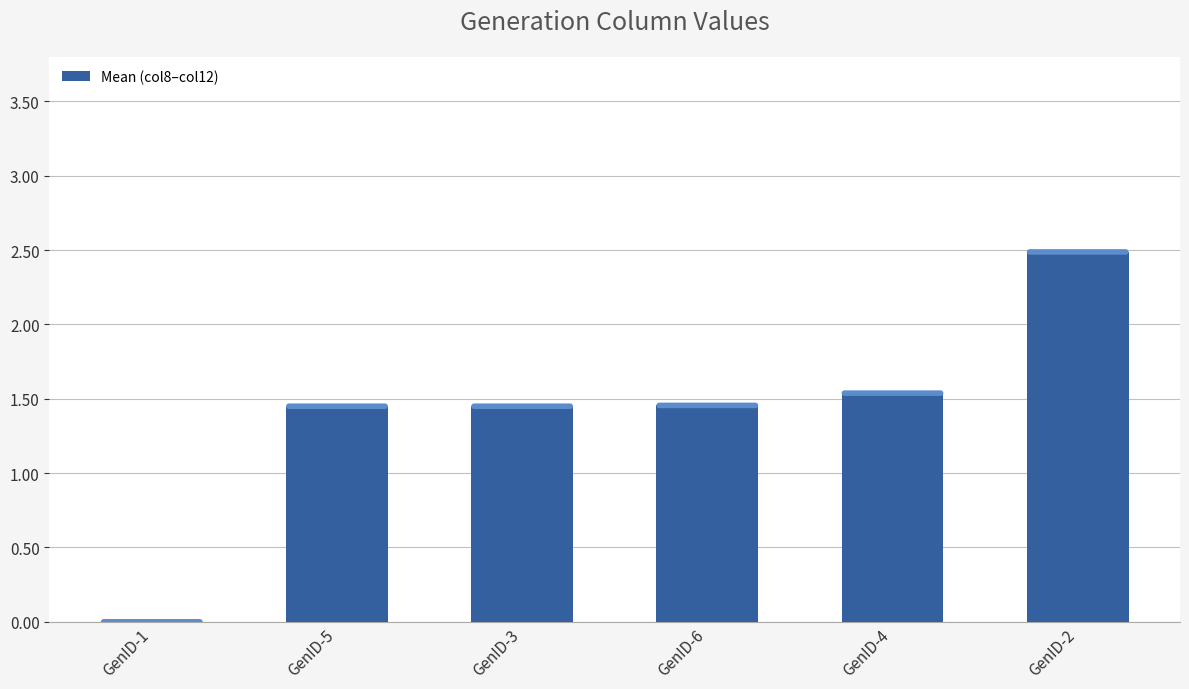

How many values are between 1 and 2?

4